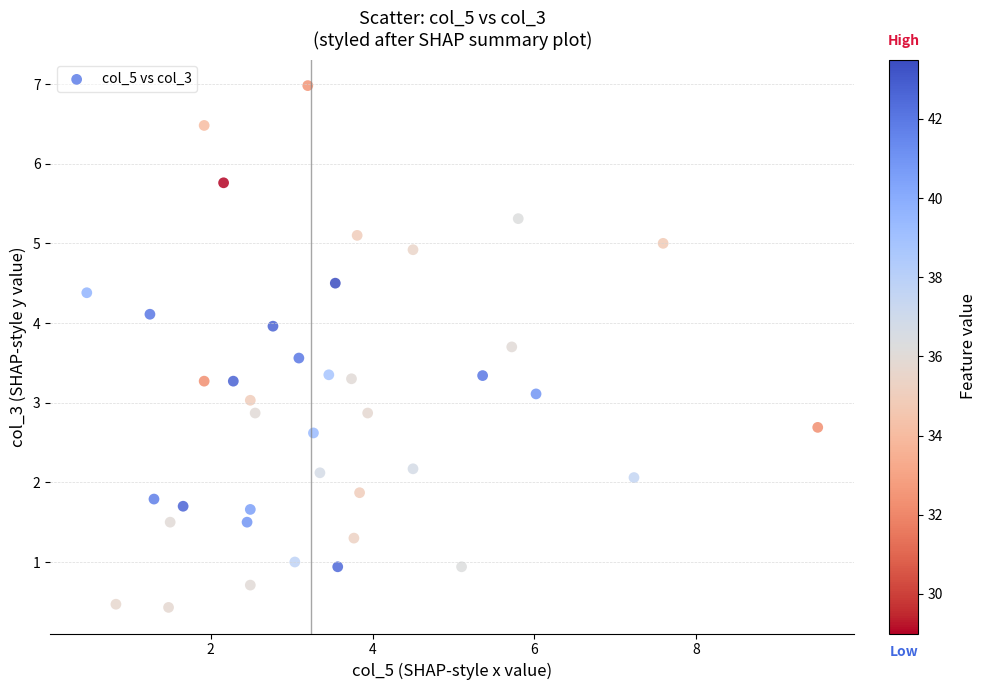

What is the range of X values (max minus min)?

9.0